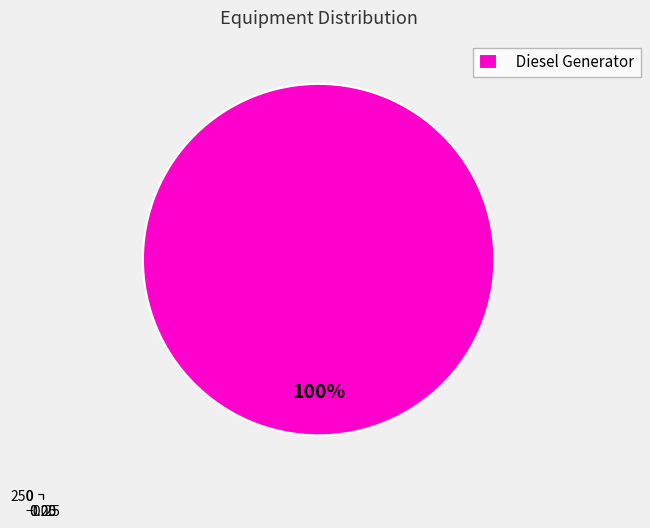

To the nearest percent, what is the combined percentage of Owned PV and Diesel Generator?

100%